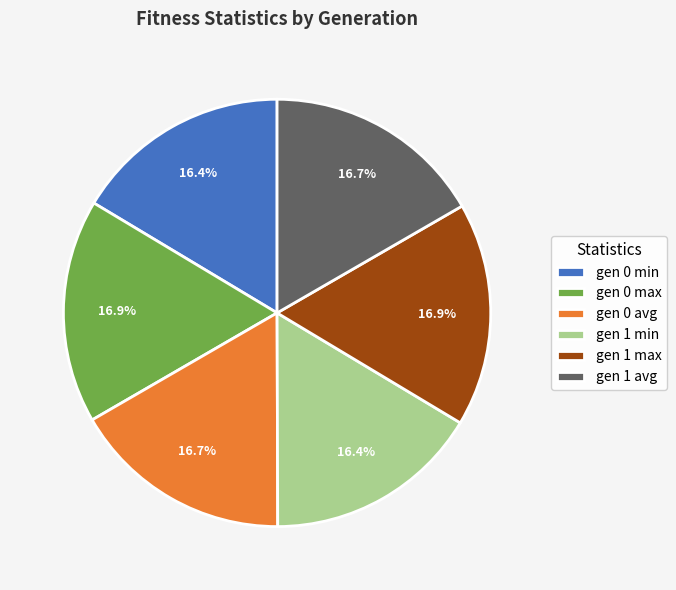

Approximately how many times larger is the value at gen 0 max compared to gen 0 min?

1.0